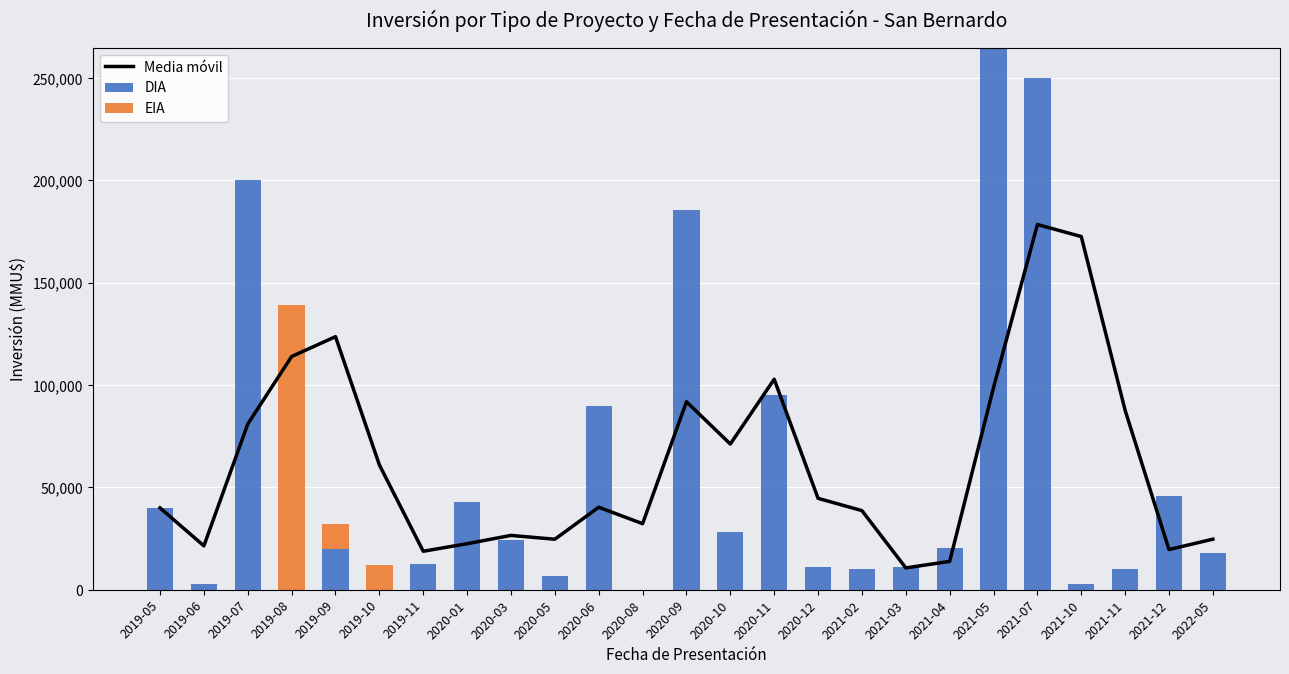

What is the difference between the maximum and minimum values in the DIA series?

264824.0